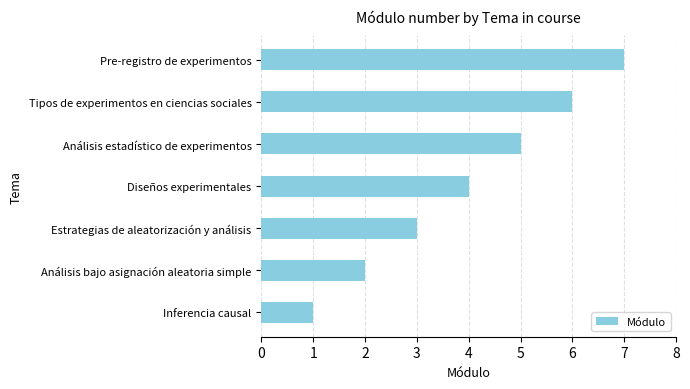

Is it true that the value at Tipos de experimentos en ciencias sociales is 6?

True